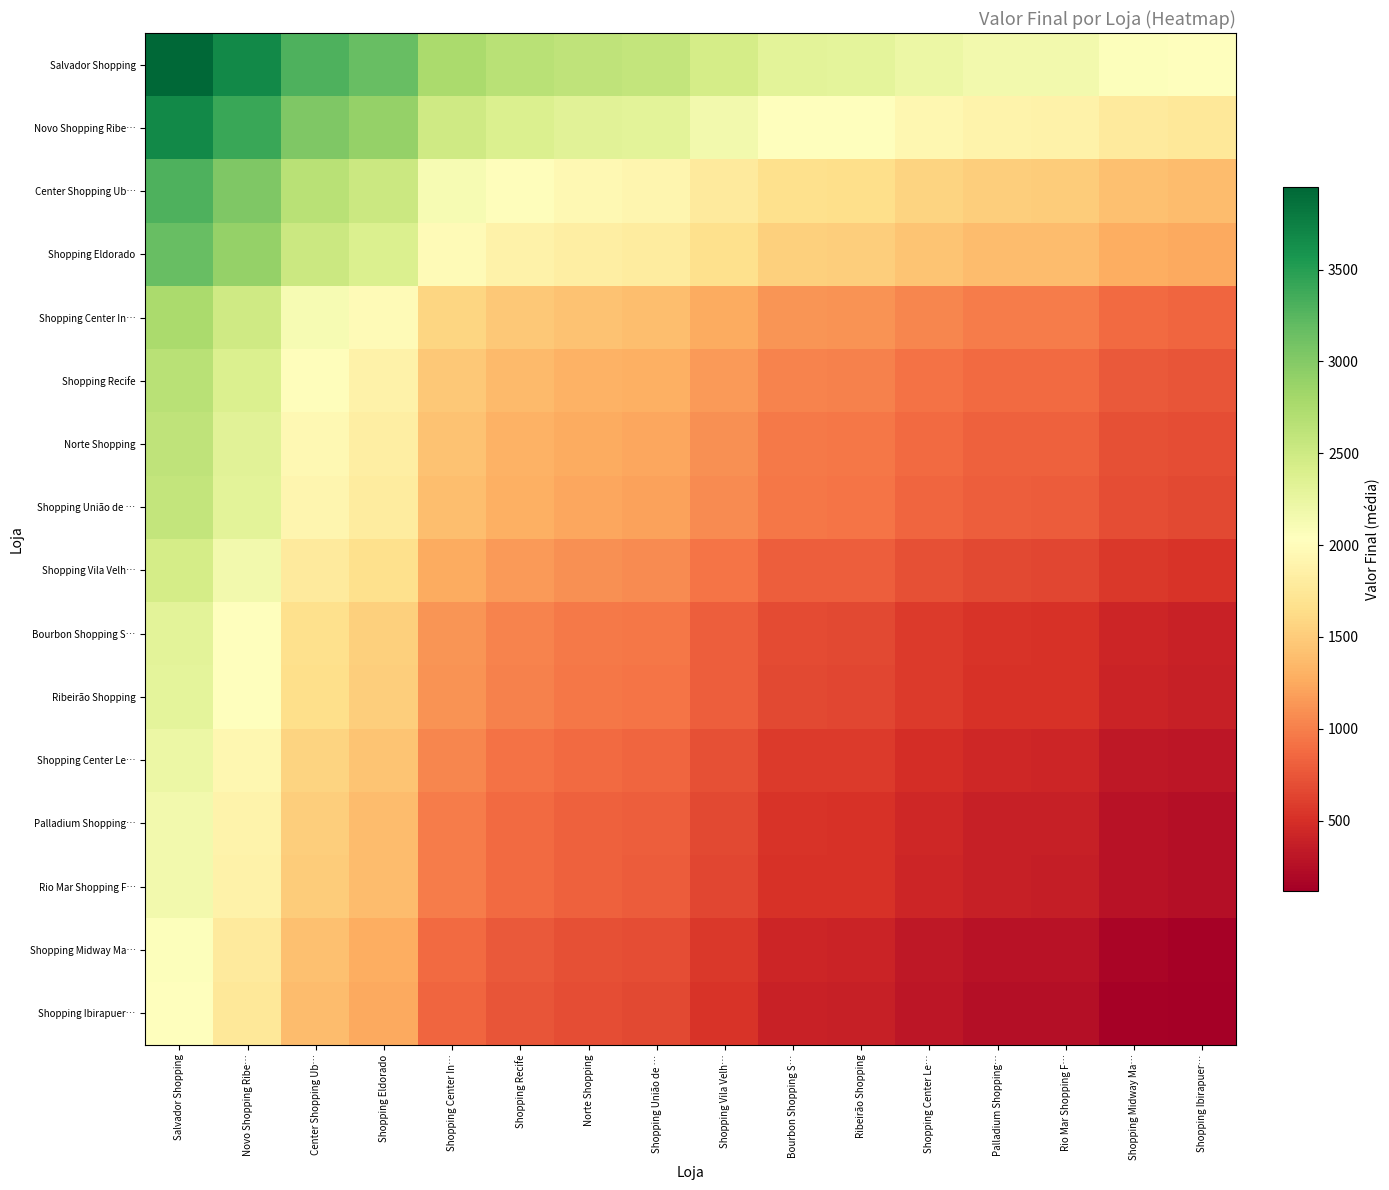

List the series in order of their peak value, lowest first.

Shopping Ibirapuer…, Shopping Midway Ma…, Rio Mar Shopping F…, Palladium Shopping…, Shopping Center Le…, Ribeirão Shopping, Bourbon Shopping S…, Shopping Vila Velh…, Shopping União de …, Norte Shopping, Shopping Recife, Shopping Center In…, Shopping Eldorado, Center Shopping Ub…, Novo Shopping Ribe…, Salvador Shopping